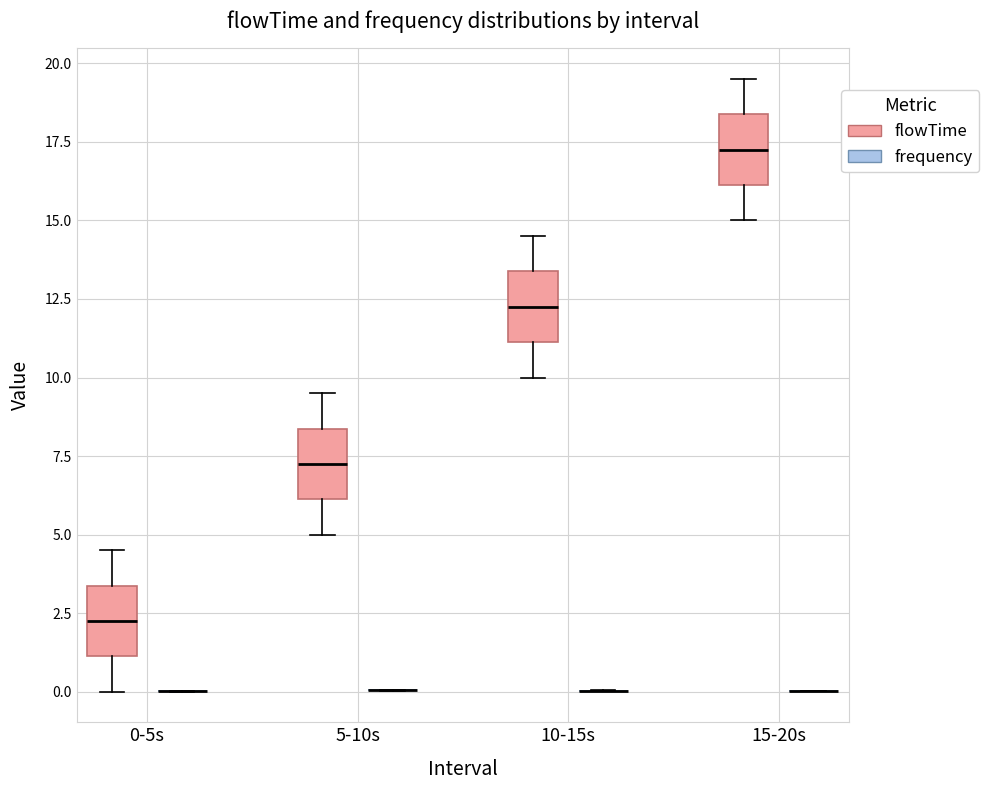

Reading left to right, read every box against the y-axis: the position of its median line, the range the box covers, and the ends of its whiskers. The values are not printed on the chart, so give them approximately, as read against the axis.

0-5s (flowTime): median 2.5, box 1.0 to 3.5, whiskers 0.0 to 4.5
0-5s (frequency): box collapsed to a line at 0.0, whiskers 0.0 to 0.0
5-10s (flowTime): median 7.5, box 6.0 to 8.5, whiskers 5.0 to 9.5
5-10s (frequency): box collapsed to a line at 0.0, whiskers 0.0 to 0.0
10-15s (flowTime): median 12.5, box 11.0 to 13.5, whiskers 10.0 to 14.5
10-15s (frequency): box collapsed to a line at 0.0, whiskers 0.0 to 0.0
15-20s (flowTime): median 17.5, box 16.0 to 18.5, whiskers 15.0 to 19.5
15-20s (frequency): box collapsed to a line at 0.0, whiskers 0.0 to 0.0